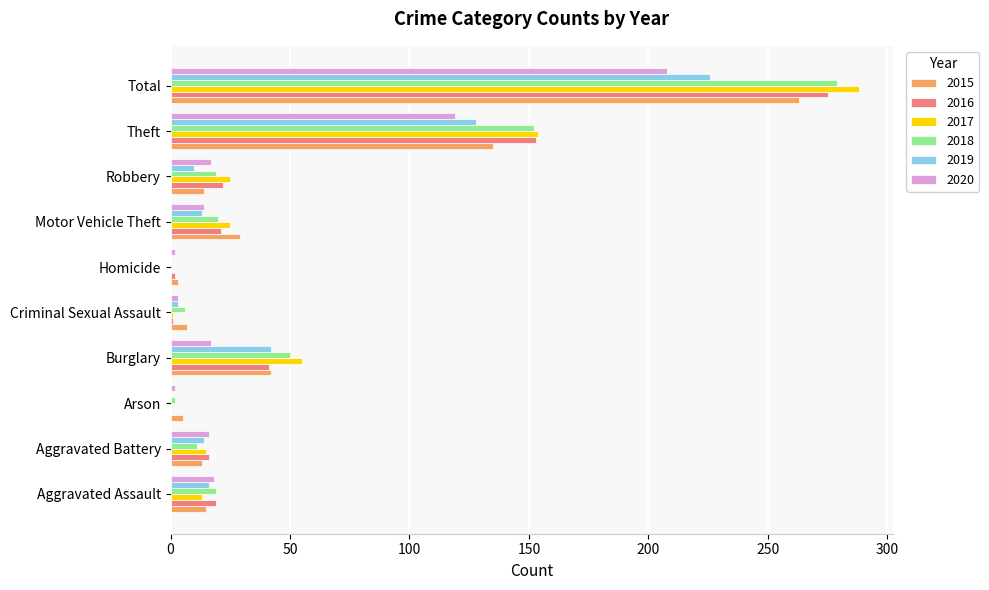

Where is 2018 nearest to the value 139?

Theft